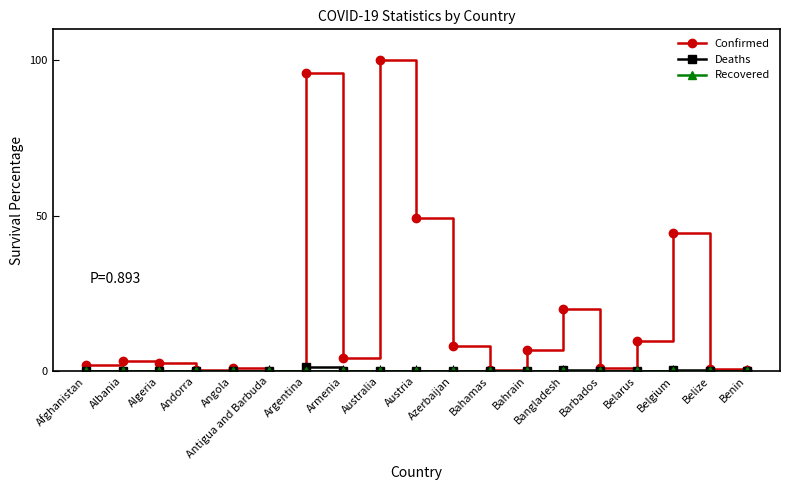

Which series changed the most between Albania and Austria?

Confirmed